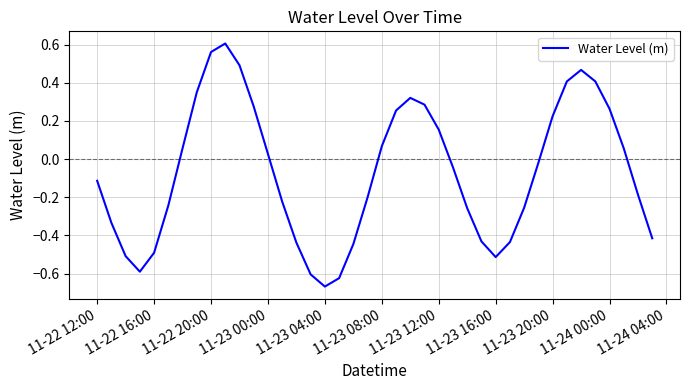

What is the difference between the maximum and minimum values?

1.3